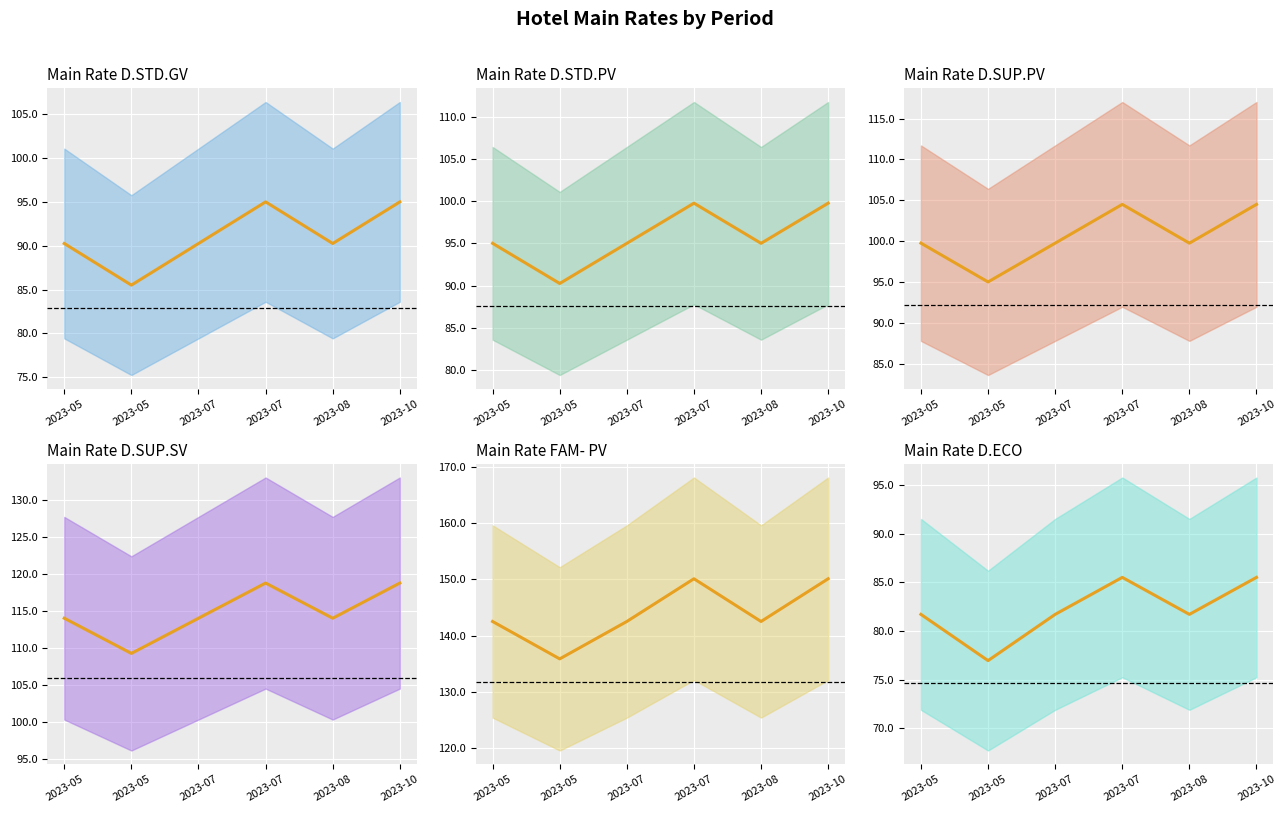

Rank the series by their maximum value, from lowest to highest.

Main Rate D.ECO (central), Main Rate D.STD.GV (central), Main Rate D.STD.PV (central), Main Rate D.SUP.PV (central), Main Rate D.SUP.SV (central), Main Rate FAM- PV (central)